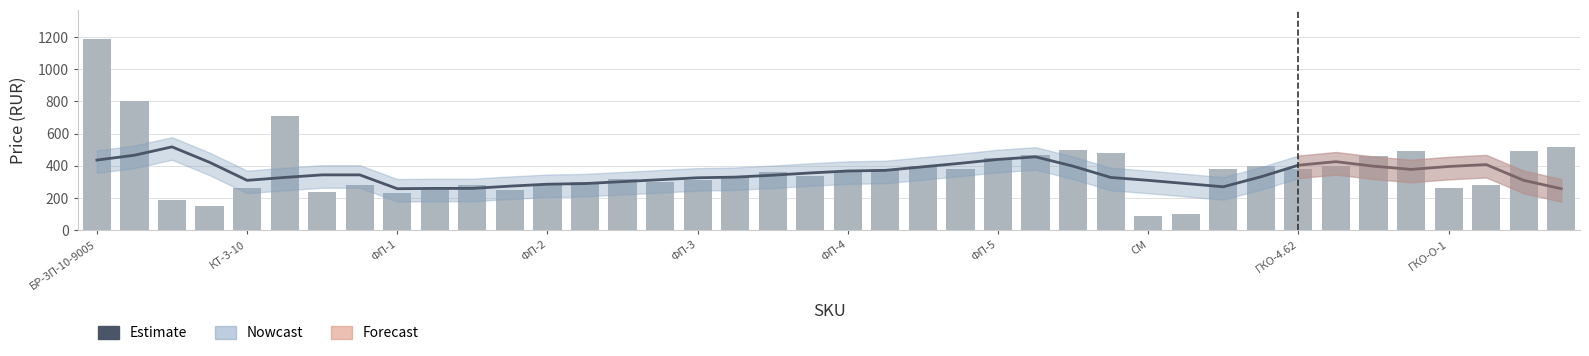

What is the sum of all Estimate values?

14118